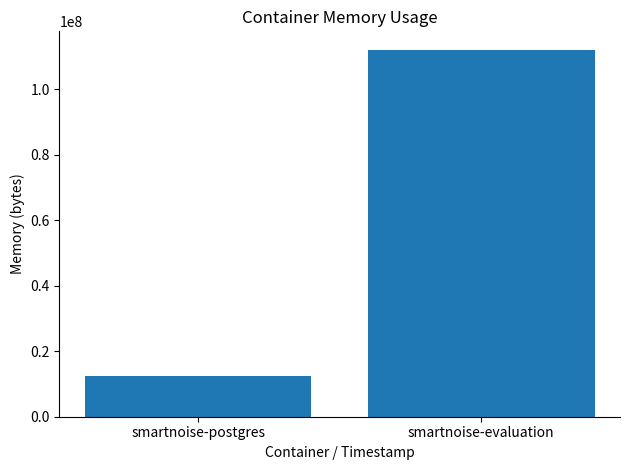

Reading left to right, what are all the values shown in this chart?

smartnoise-postgres=12376746	smartnoise-evaluation=112018773